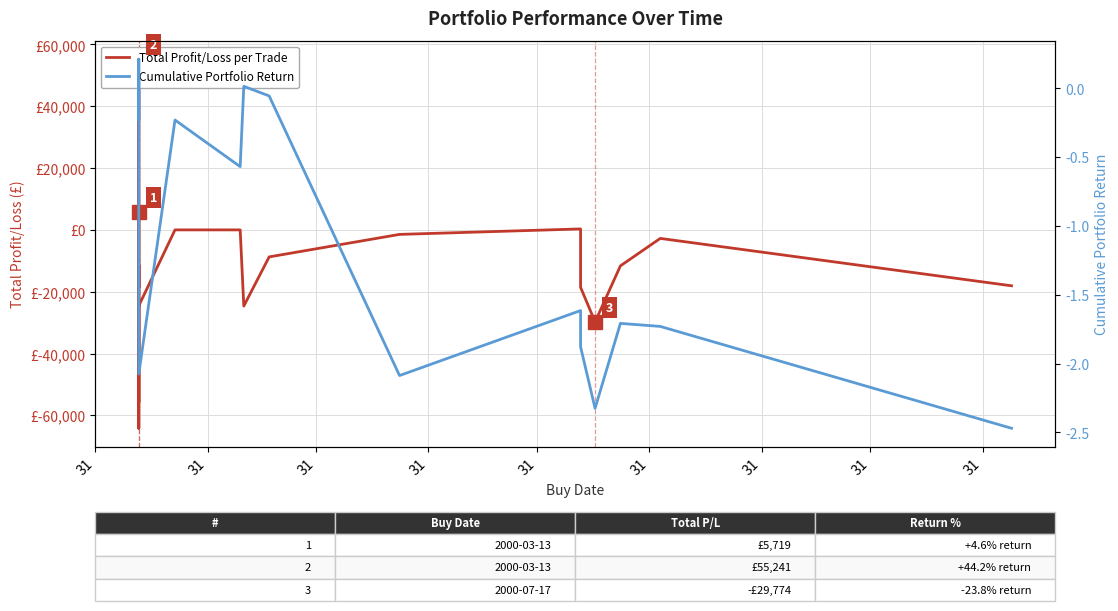

Reading right to left, transcribe all the data shown in this chart.

Total Profit/Loss per Trade: -18088.5	-2755.1	-11641.6	-29773.5	-18585.7	314.3	-1458.8	-8737.9	-24633.9	0.0	0.0	-24564.7	-55823.8	-11325.5	-63840.0	-64189.2	55241.1	-18741.3	-15887.0	5719.0
Cumulative Portfolio Return: -2.5	-1.7	-1.7	-2.3	-1.9	-1.6	-2.1	-0.1	0.0	-0.6	-0.2	-2.1	-1.6	-1.2	-1.1	-0.6	0.2	-0.2	-0.1	0.0